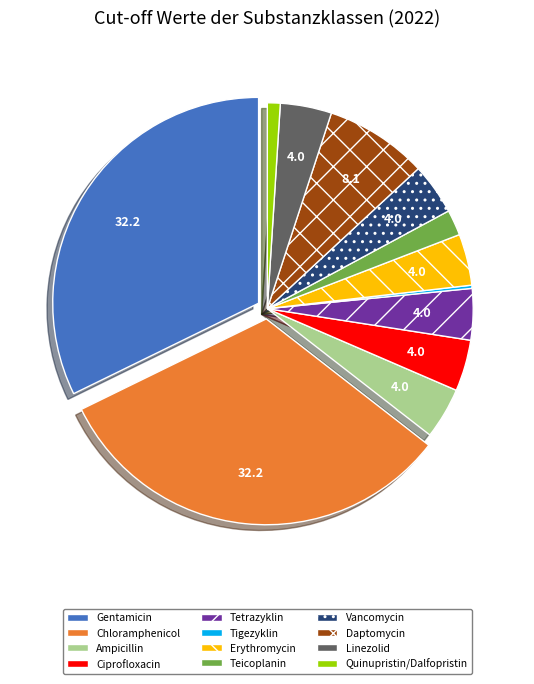

Do Tetrazyklin and Teicoplanin together represent more than half of the pie?

No